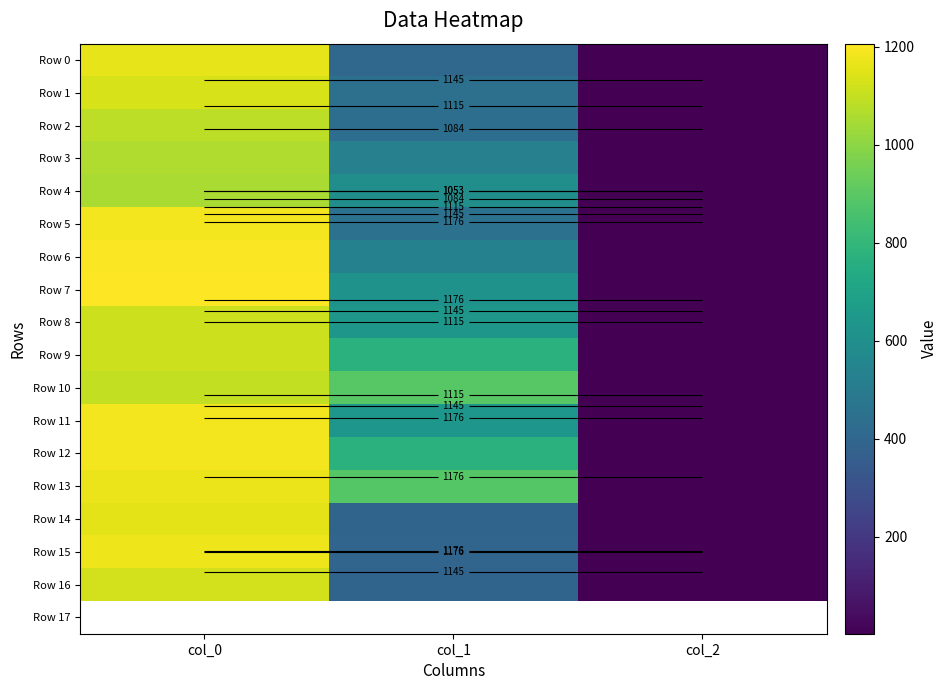

At which category is the sum across all series the highest?

col_0